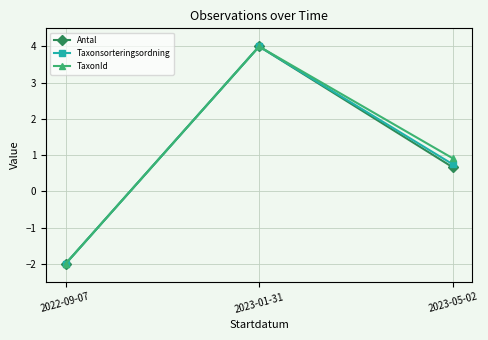

What is the approximate value of TaxonId at 2022-09-07?

-2.0